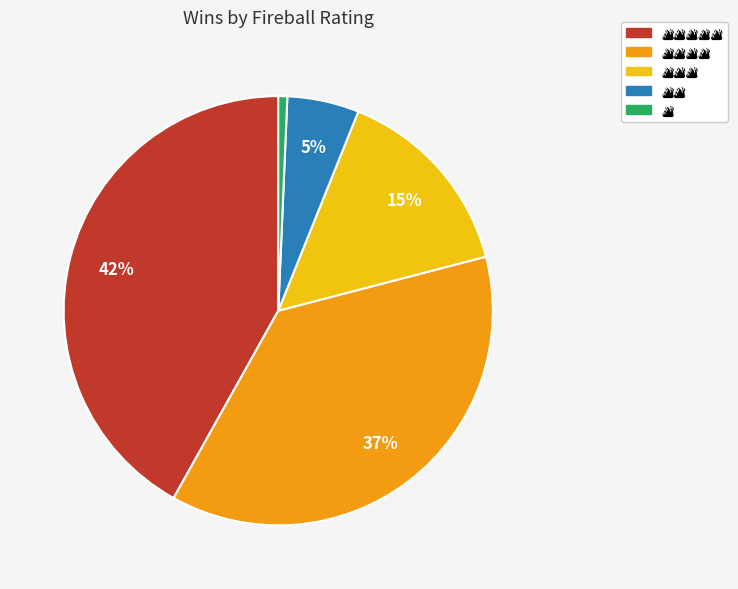

Is there a majority slice in this chart?

No